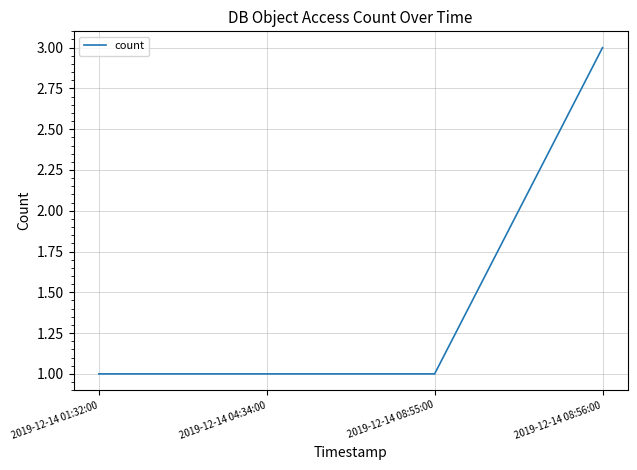

The chart shows a value of 1 at 2019-12-14 04:34:00. True or false?

True